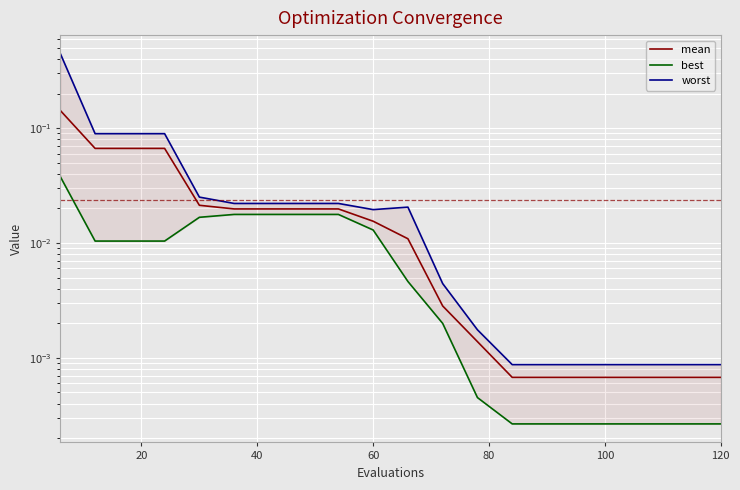

Is it true that best equals 0.0 at 17?

False